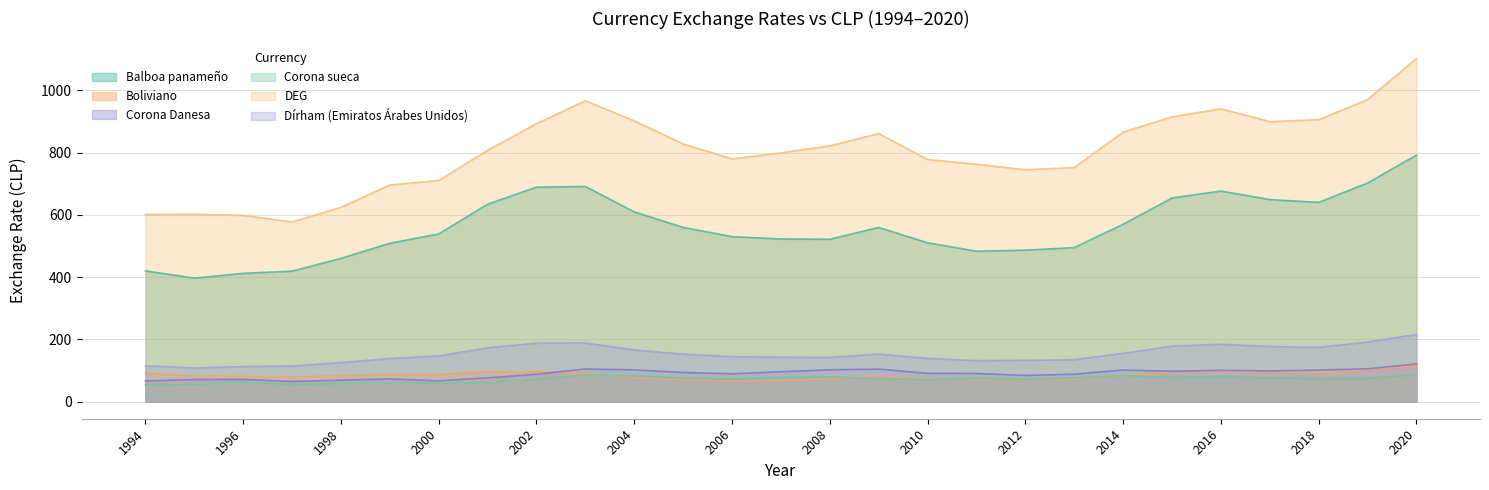

At which label is Balboa panameño closest to 594?

2004